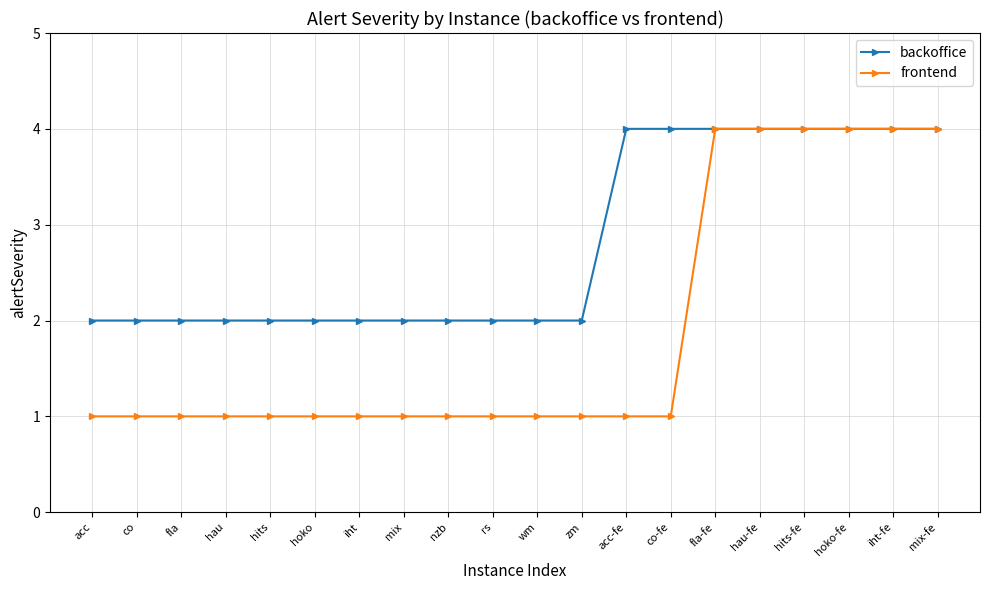

True or false: backoffice has a value of 2 at acc.

True